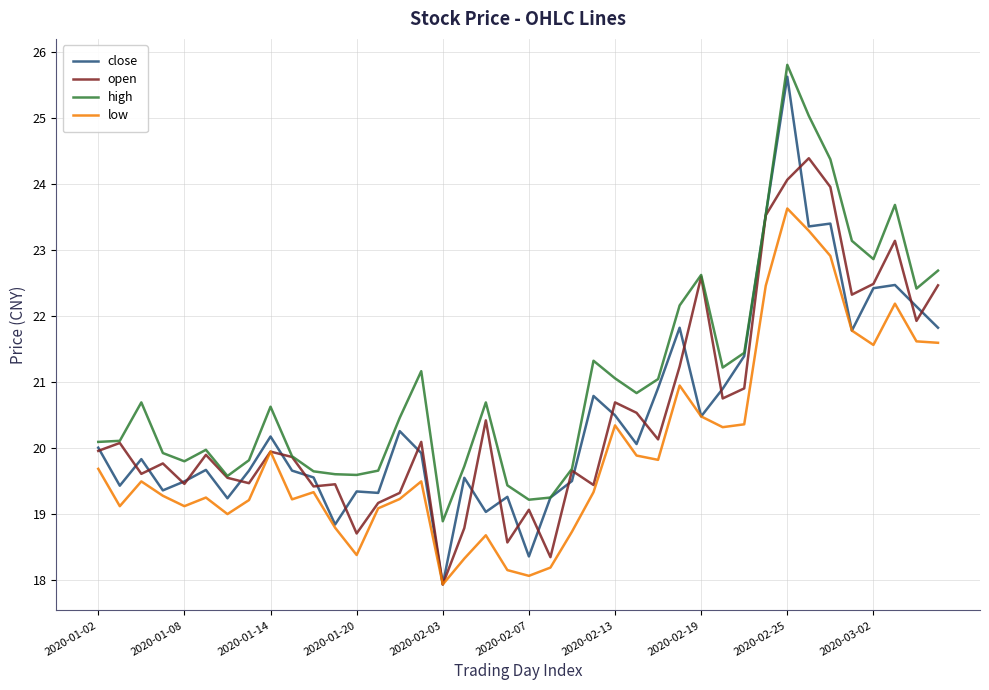

Which series has the largest total across all categories?

high